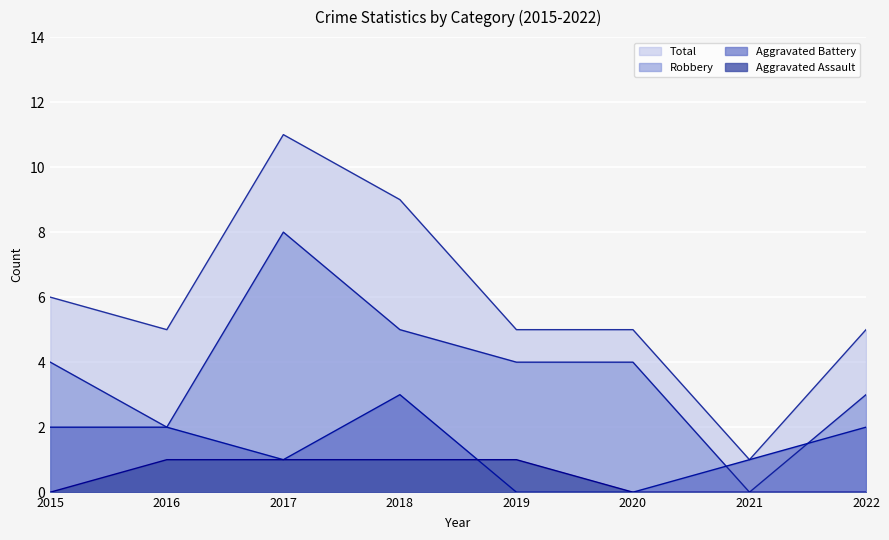

Rank the series at 2020 from lowest to highest value.

Aggravated Assault, Aggravated Battery, Robbery, Total